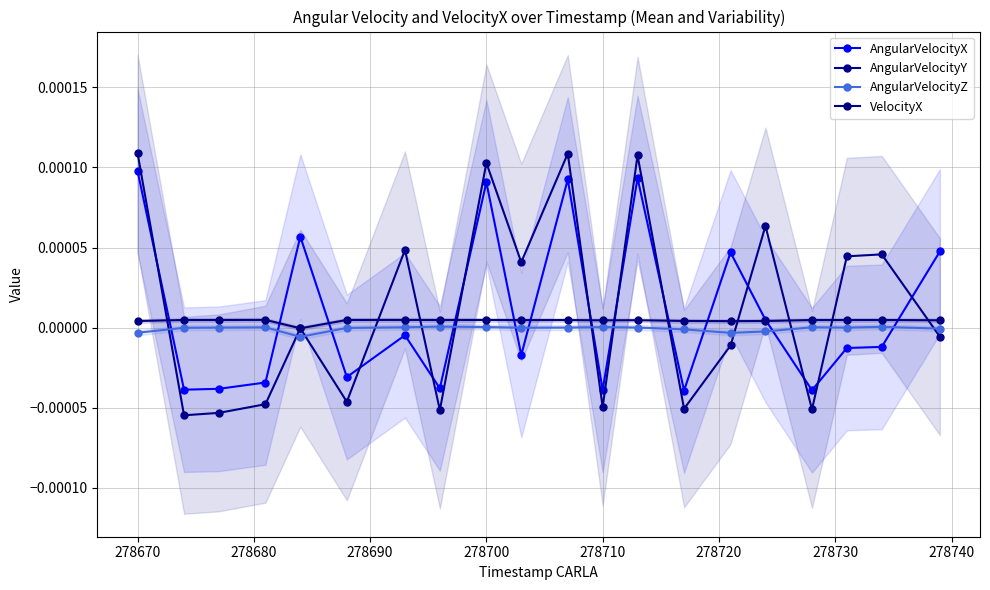

Rank the series by their average value, from lowest to highest.

AngularVelocityZ, VelocityX, AngularVelocityX, AngularVelocityY